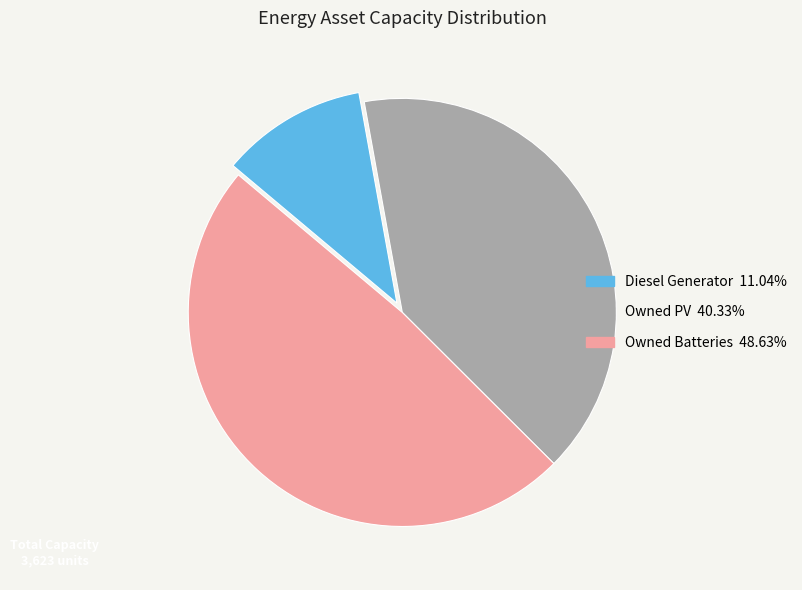

Combined, do Owned PV and Diesel Generator account for over 50%?

Yes